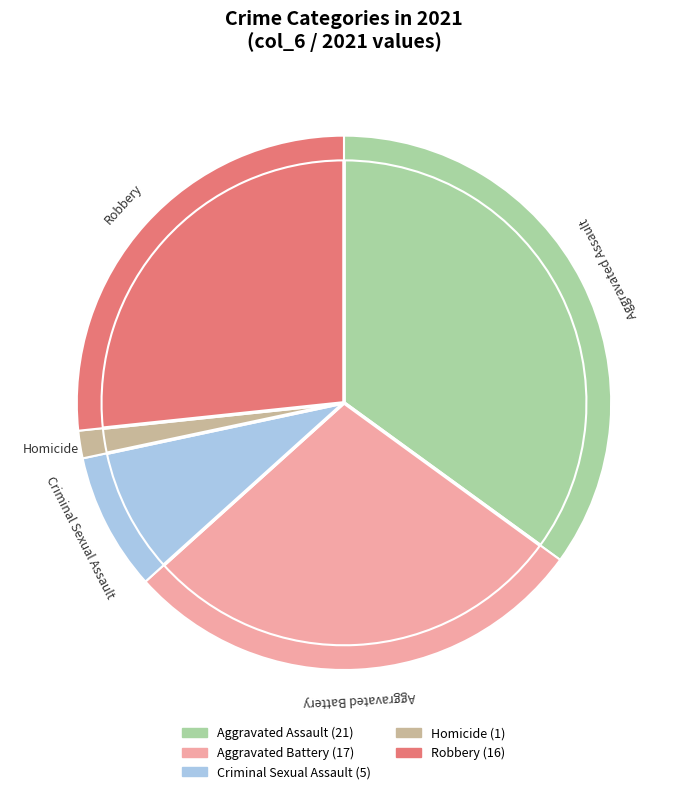

To the nearest percent, what is the combined percentage of Aggravated Assault and Criminal Sexual Assault?

43%